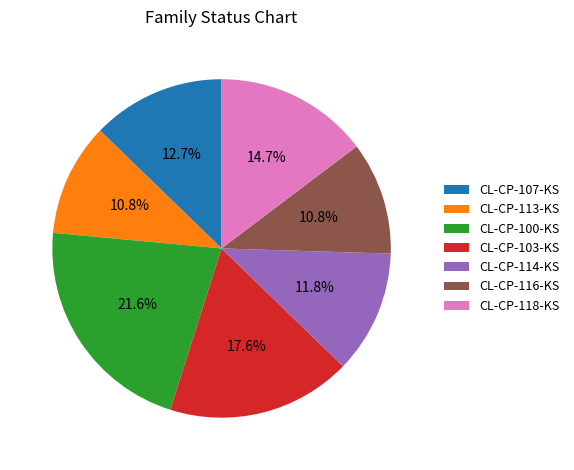

Is there a majority slice in this chart?

No